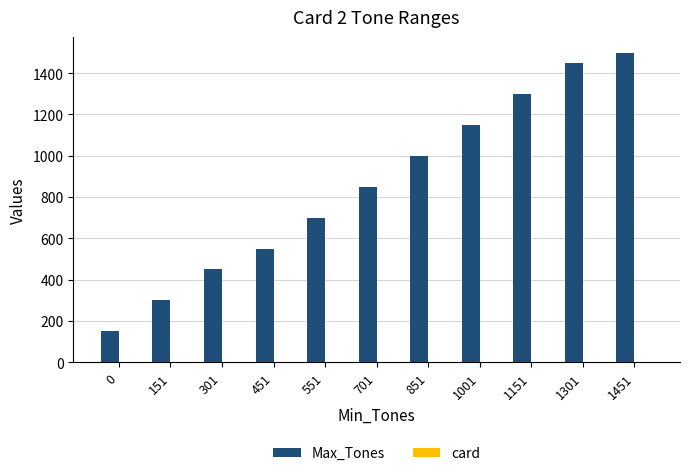

Is it true that Max_Tones equals 150 at 0?

True